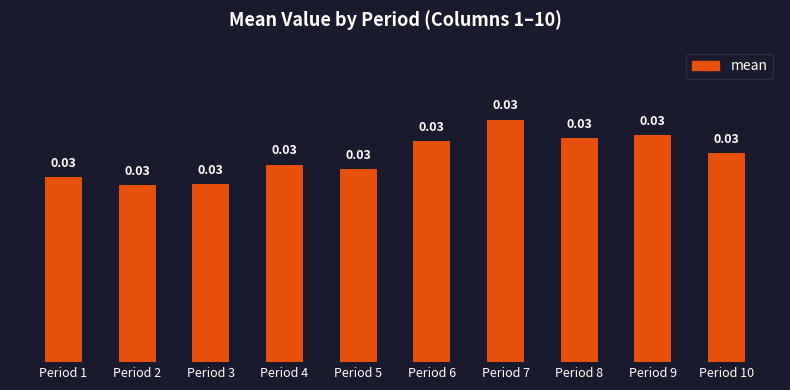

What is the sum of all values?

0.3